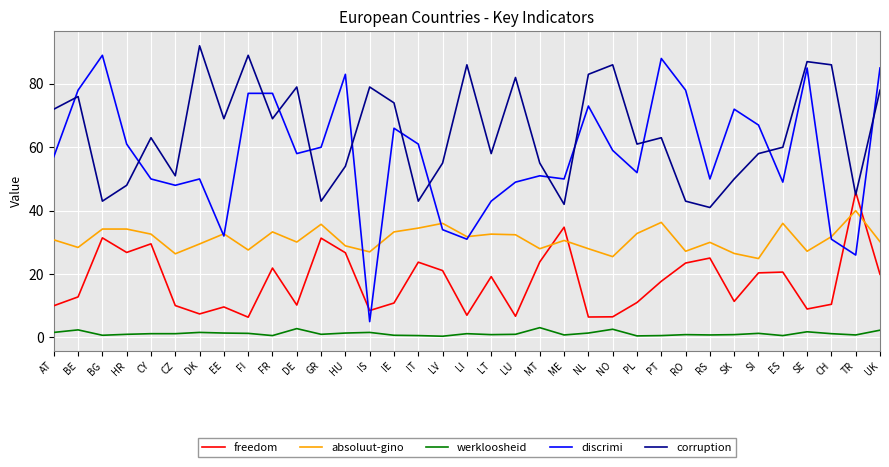

At which category is the sum across all series the highest?

UK